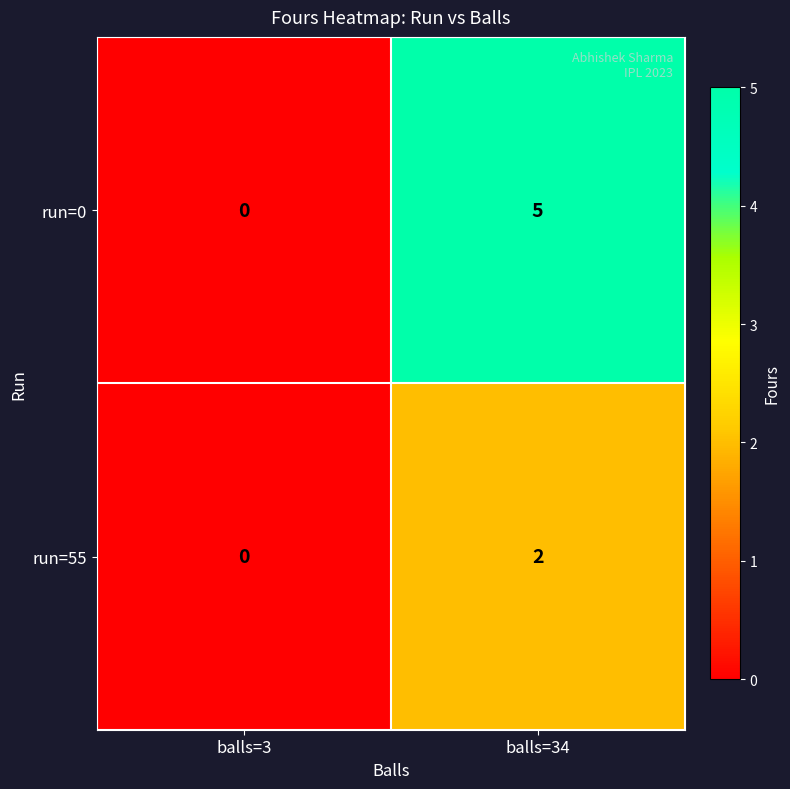

Reading left to right, list all the values displayed in this chart.

run=0: 0	5
run=55: 0	2